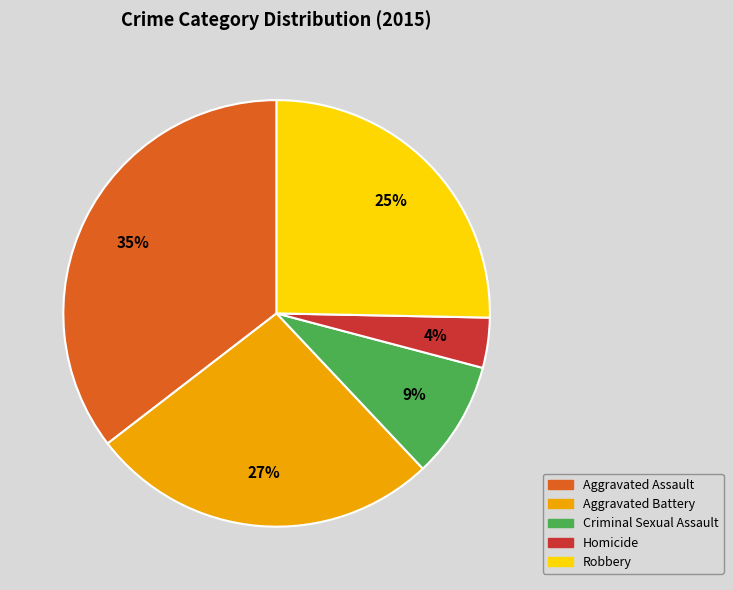

What is the ratio of the value at Aggravated Battery to the value at Aggravated Assault?

0.8